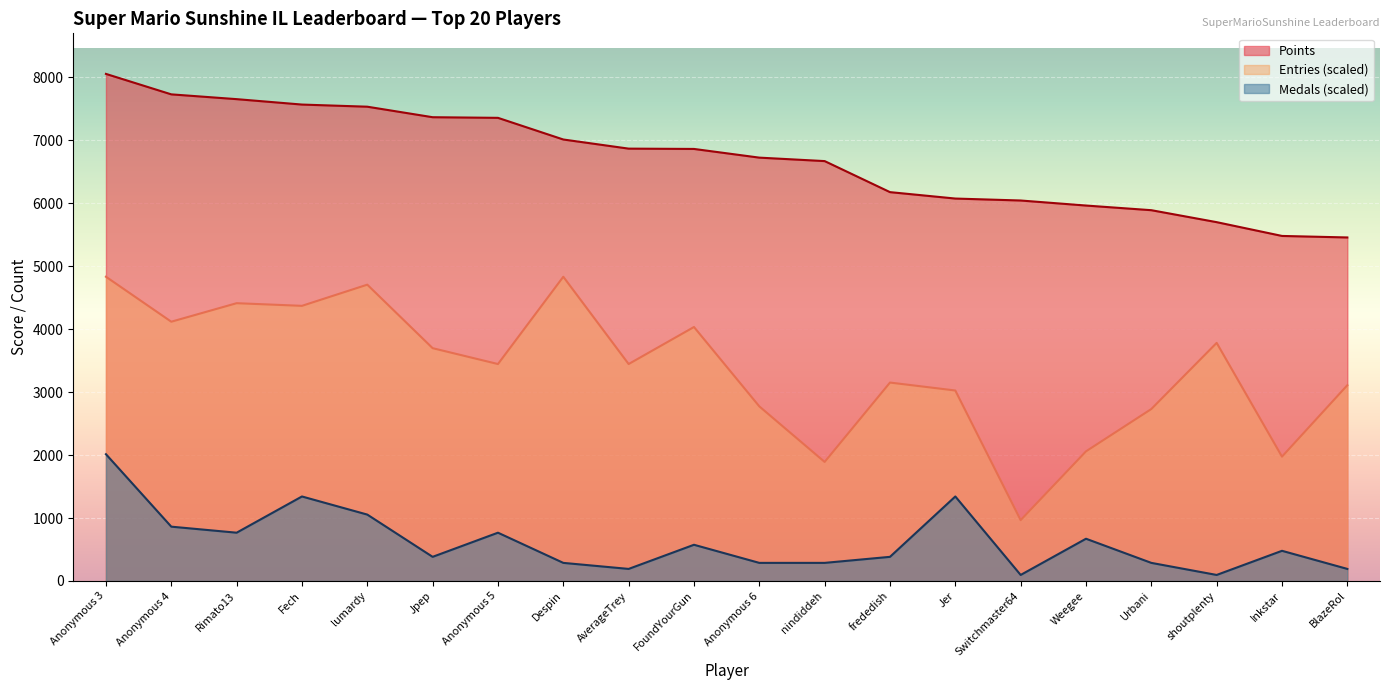

What position from the right is Despin?

13